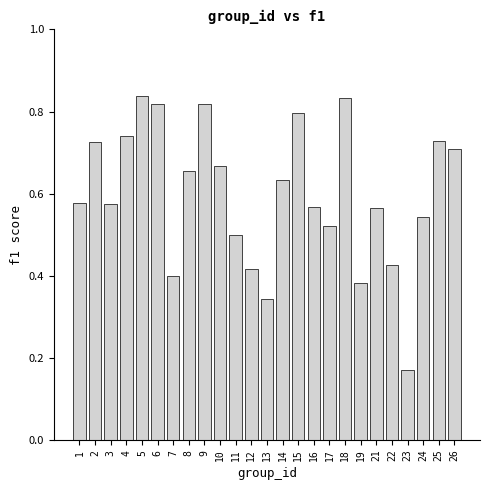

What is the sum of all values?

15.0